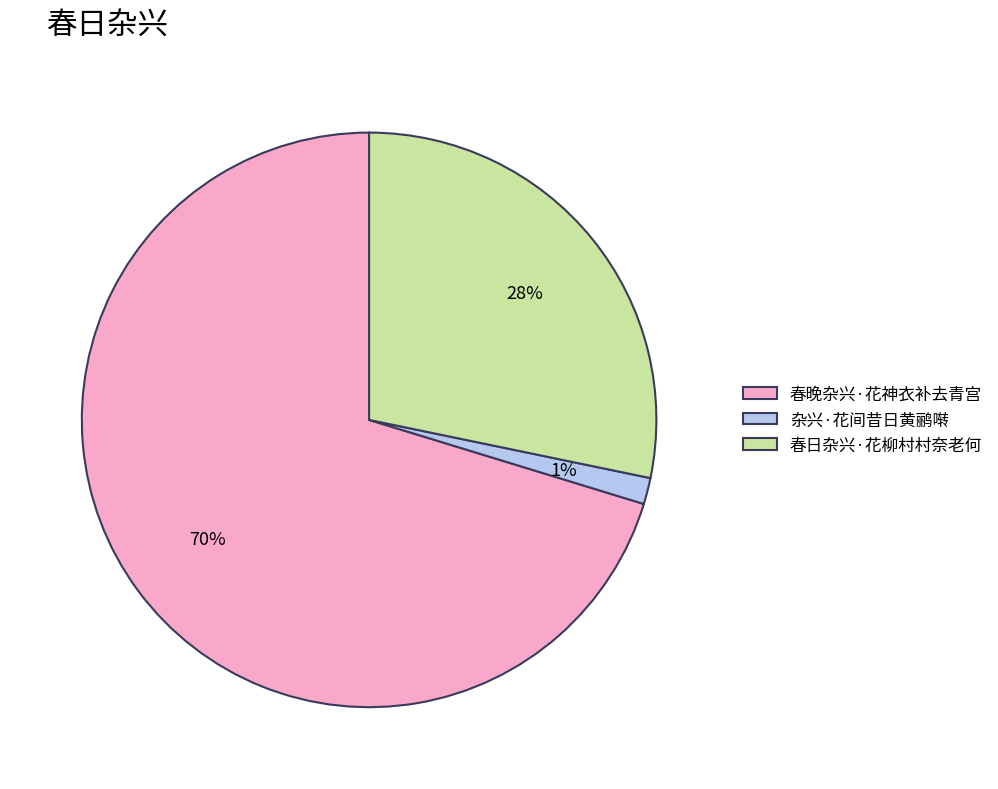

Is the sum of 杂兴·花间昔日黄鹂啭 and 春晚杂兴·花神衣补去青宫 greater than half?

Yes